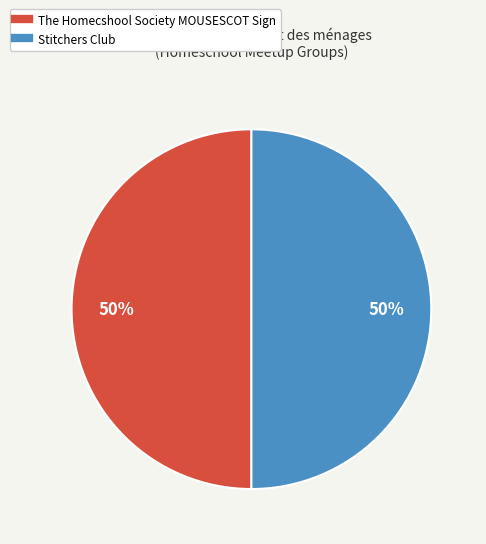

The The Homecshool Society MOUSESCOT Sign slice represents 44% of the pie. True or false?

False